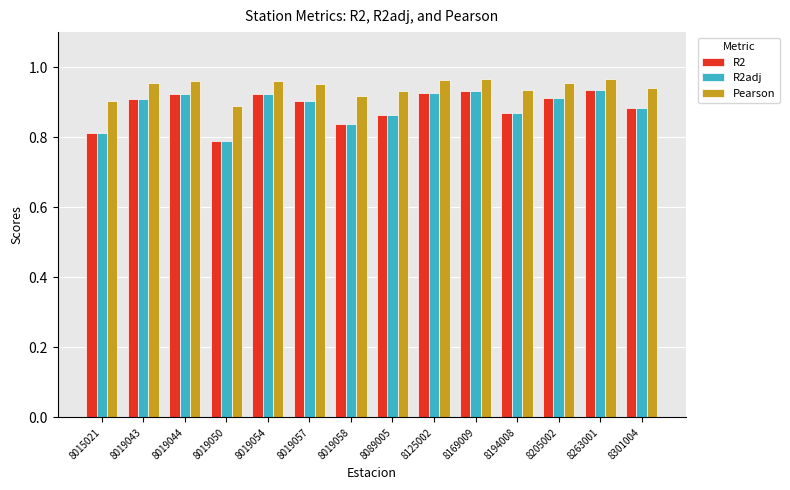

How many Pearson values are between 0 and 1?

14